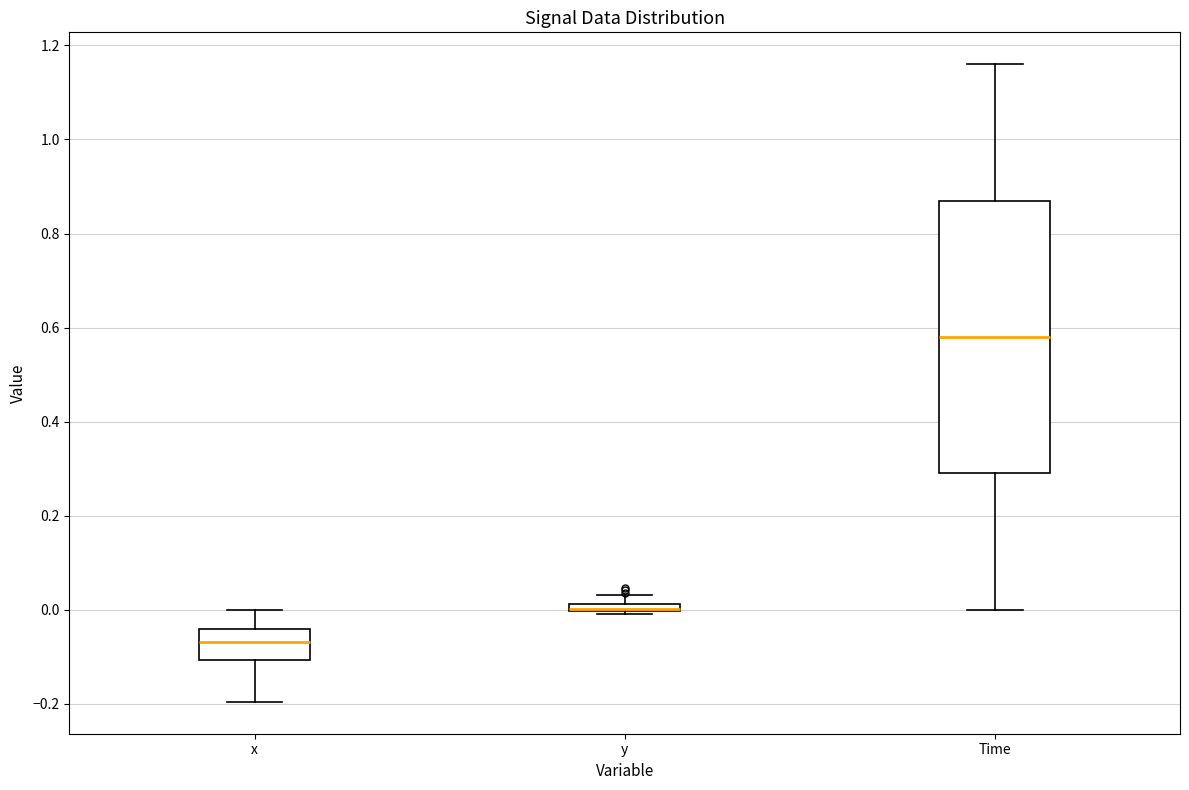

Where does the upper whisker of the box for x end on the y-axis? The values are not printed on the chart, so give them approximately, as read against the axis.

0.00